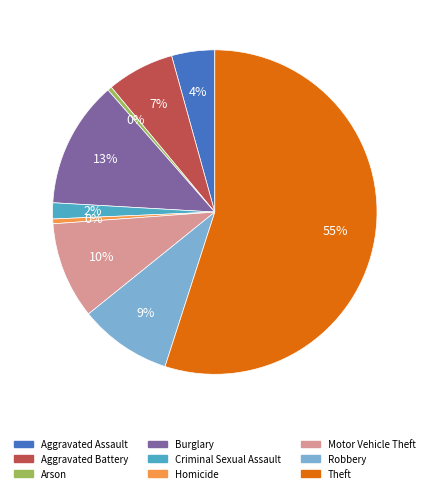

To the nearest percent, what is the difference between the Burglary and Theft slice percentages?

42%